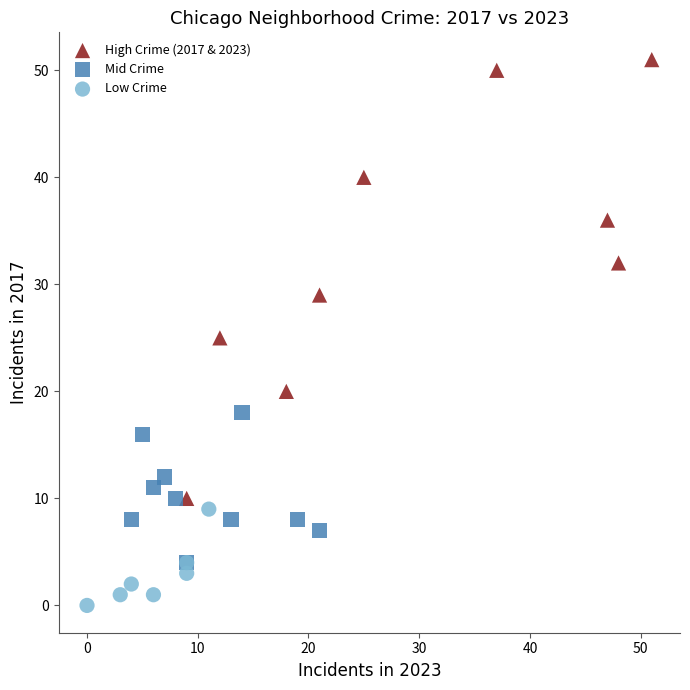

Which series has the largest Y range (max minus min)?

High Crime (2017 & 2023)